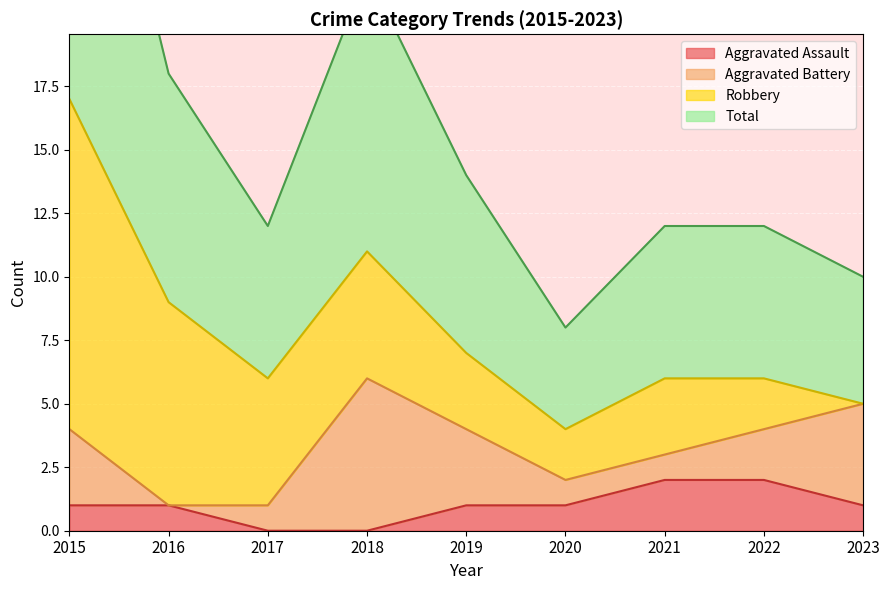

What is the sum of all Aggravated Assault values?

9